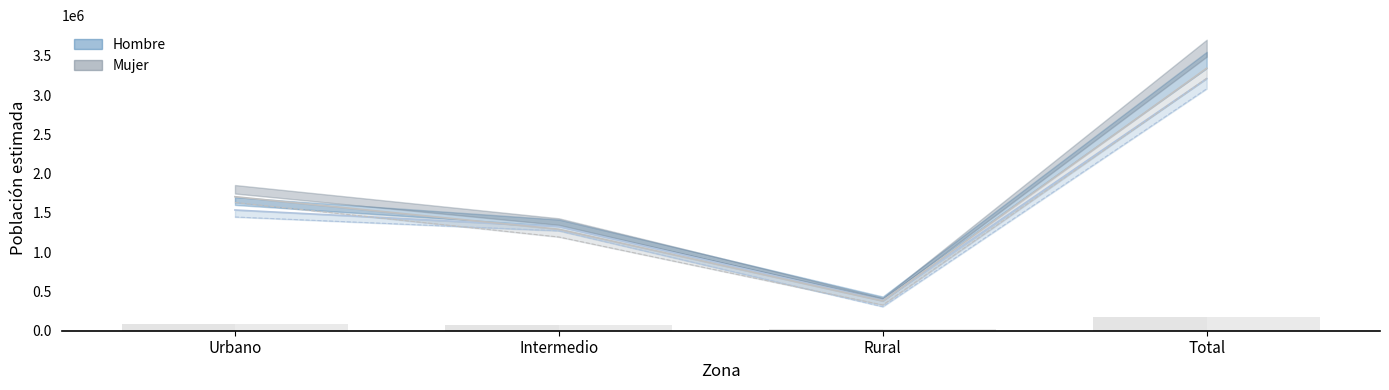

Rank the categories by Hombre lim sup value from lowest to highest.

Rural, Intermedio, Urbano, Total